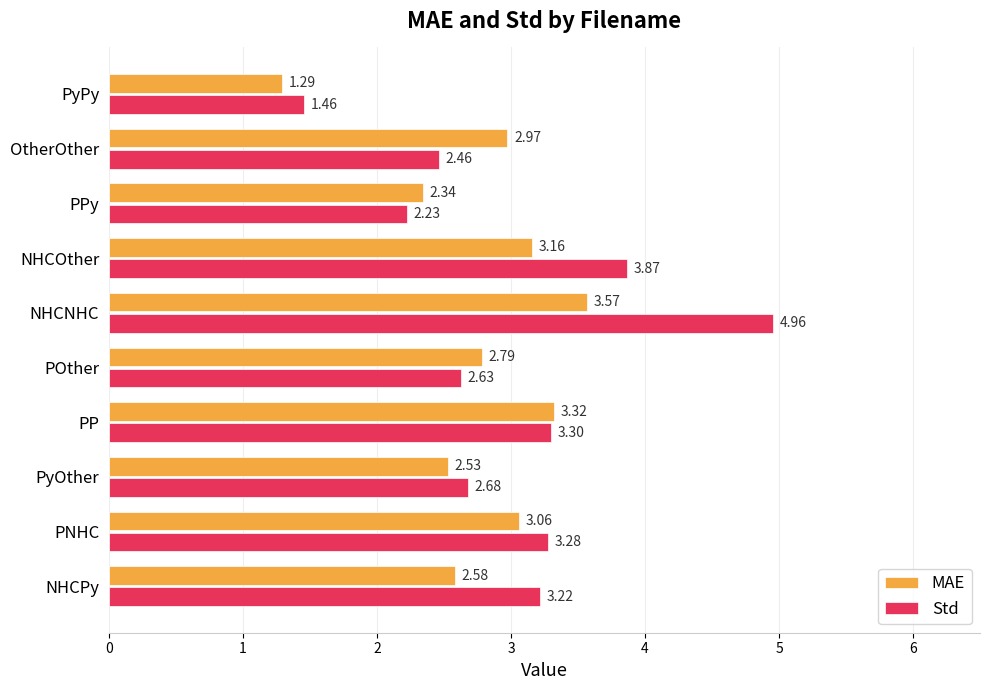

Where is Std nearest to the value 3?

NHCPy